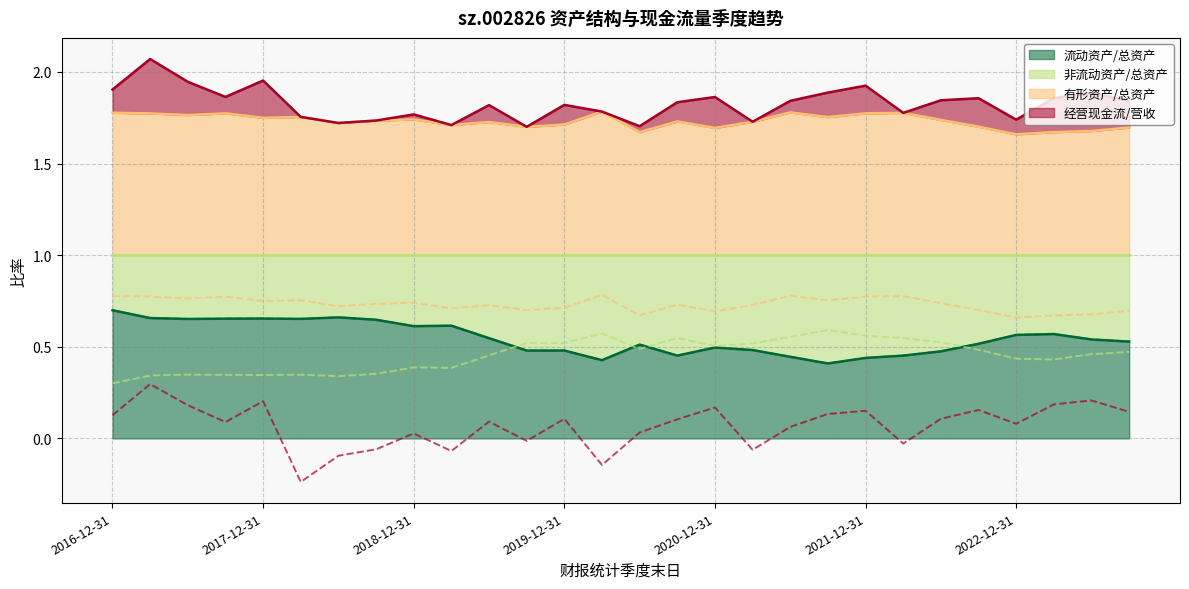

What is the difference between the 非流动资产/总资产 values at 2022-06-30 and 2017-06-30?

0.2